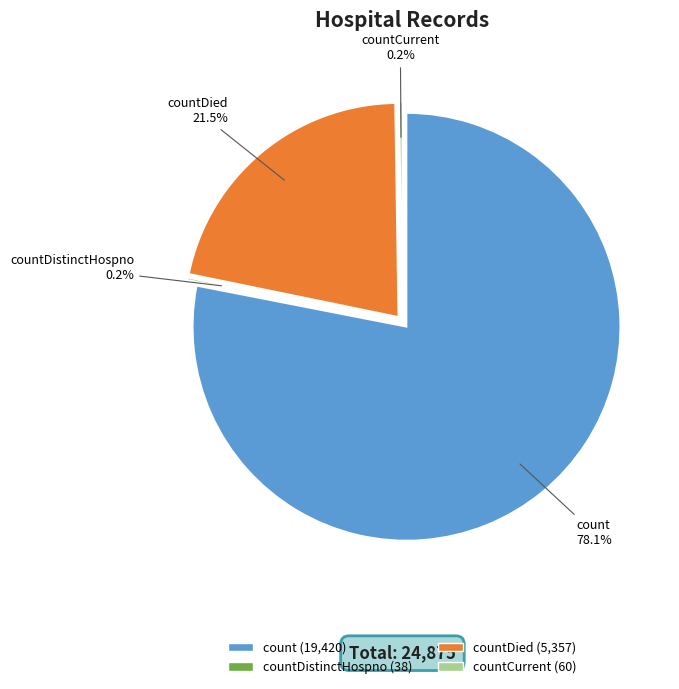

What portion of the pie excludes countCurrentSuspected?

100.0%